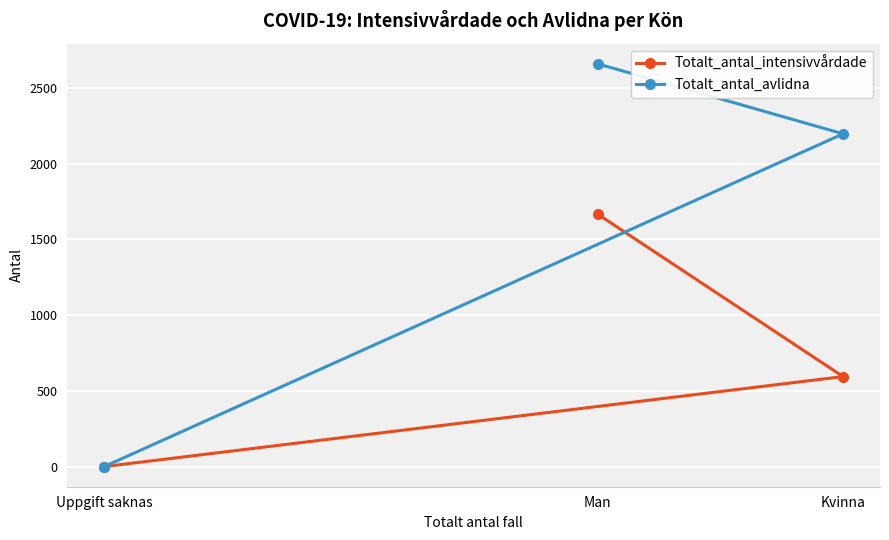

What is the highest value of the Totalt_antal_avlidna series?

2658